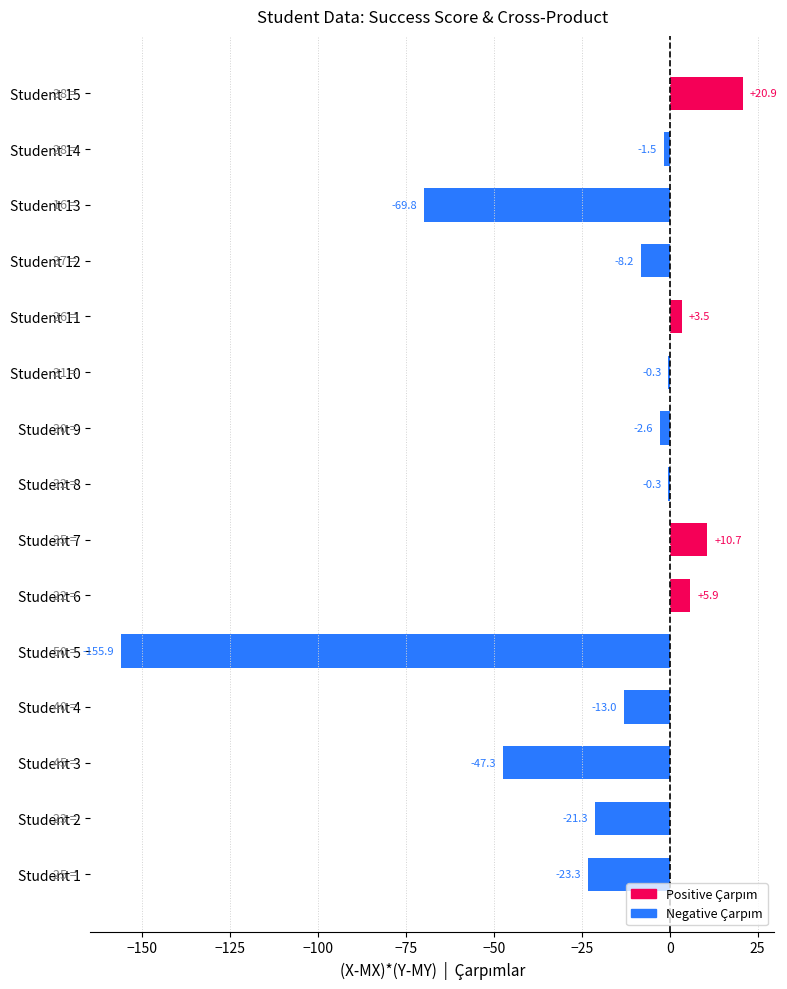

Which category has the highest value across all series?

Student 15